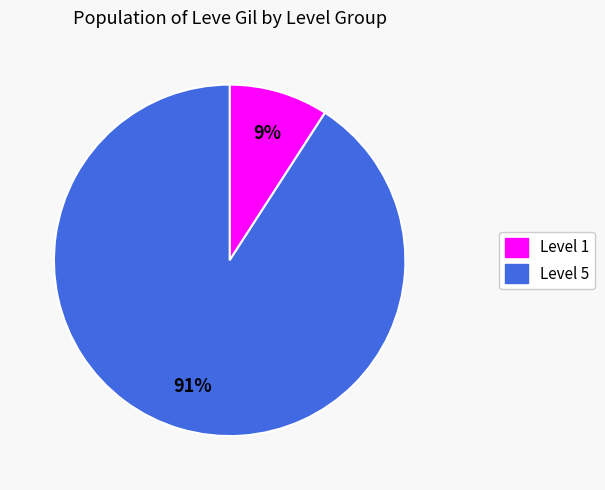

To the nearest percent, what is the average slice percentage?

50%